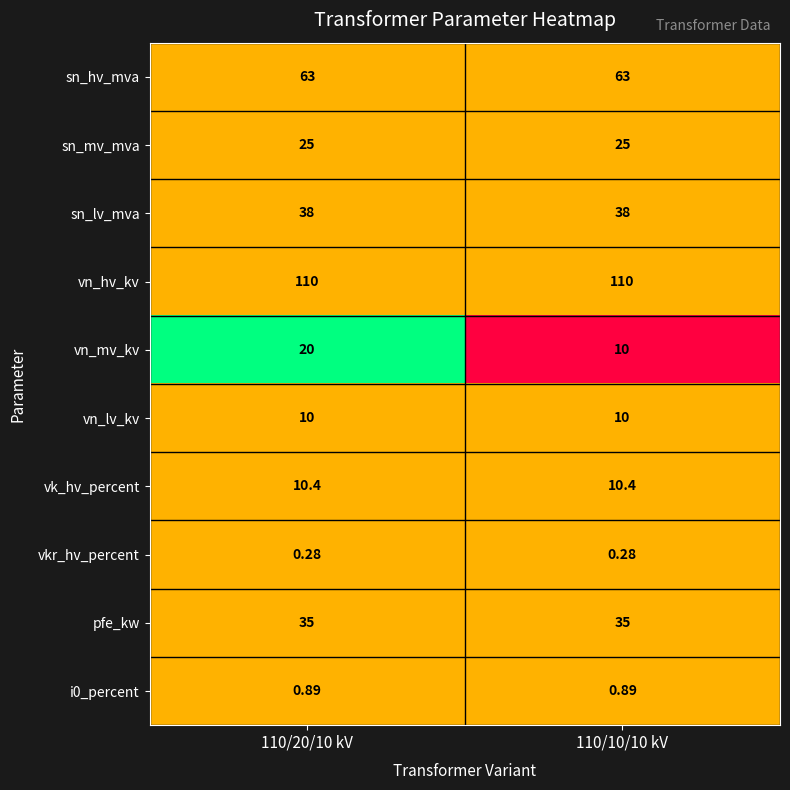

Count the number of categories in the chart.

2